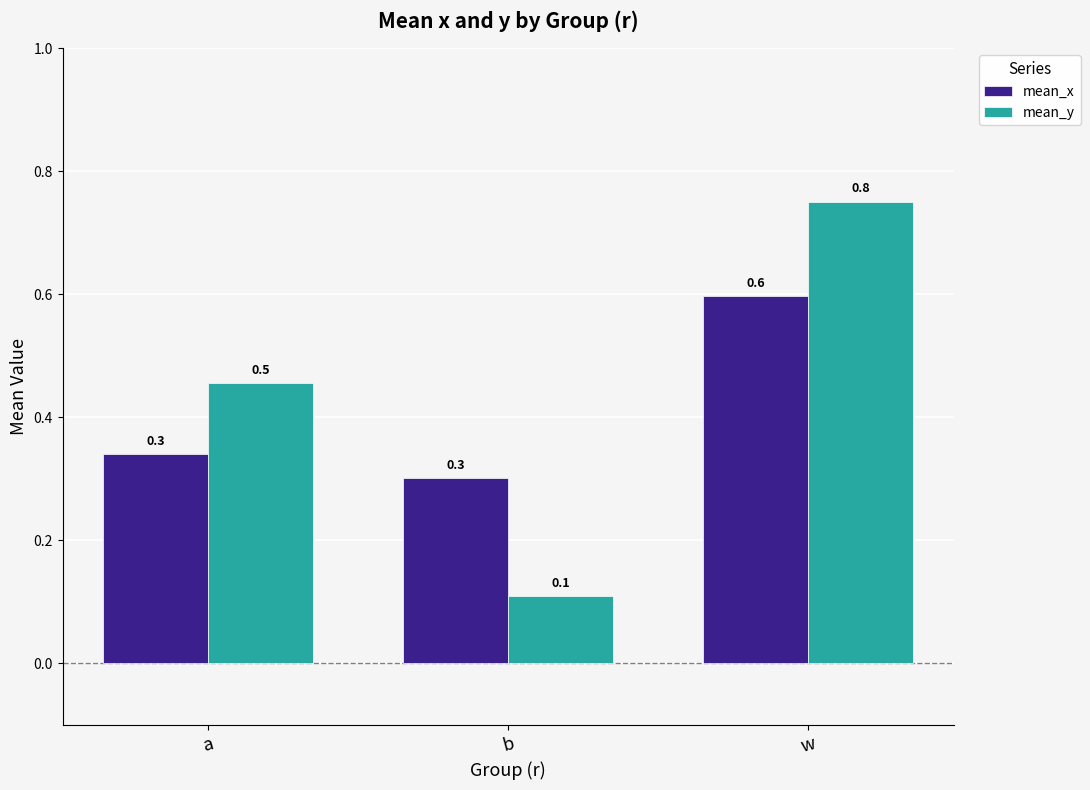

What is the sum of the mean_x values at w and b?

0.9